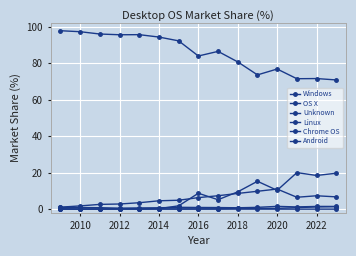

How many series are shown in this chart?

6